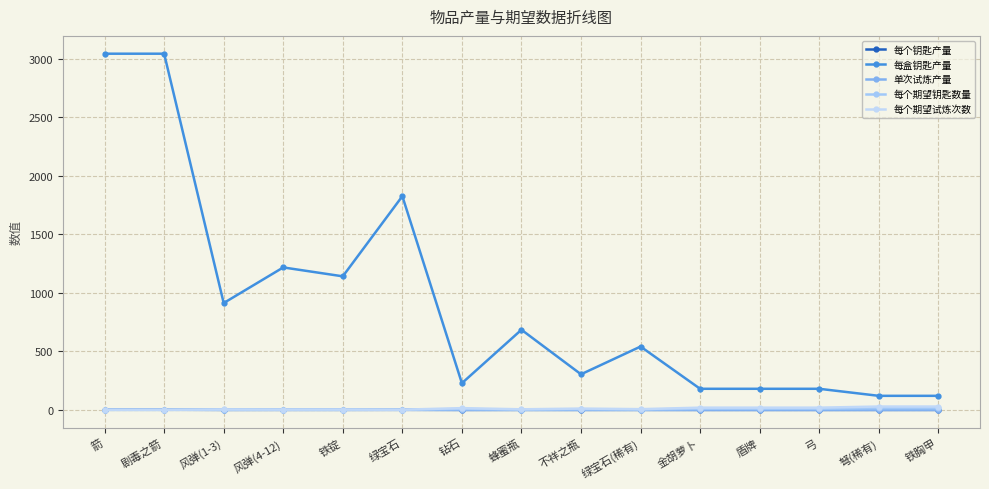

What are all the series names shown in the legend?

每个钥匙产量, 每盒钥匙产量, 单次试炼产量, 每个期望钥匙数量, 每个期望试炼次数